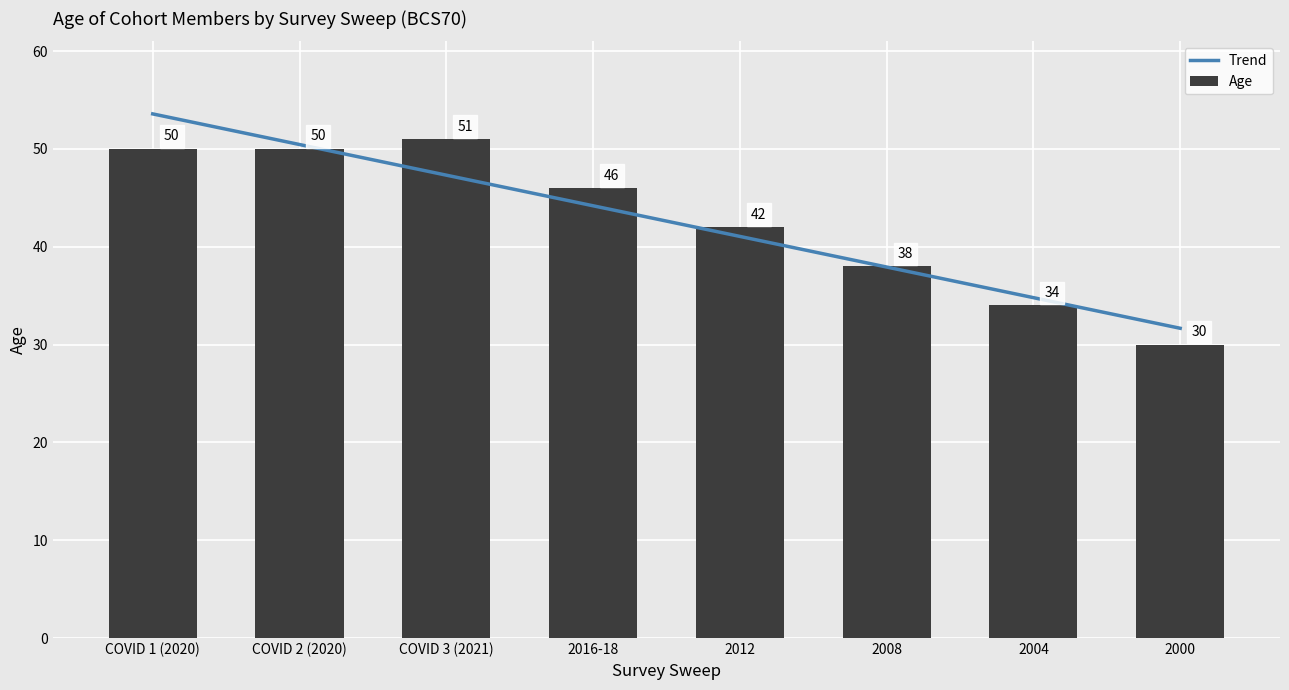

Between COVID 2 (2020) and 2012, which is larger?

COVID 2 (2020)